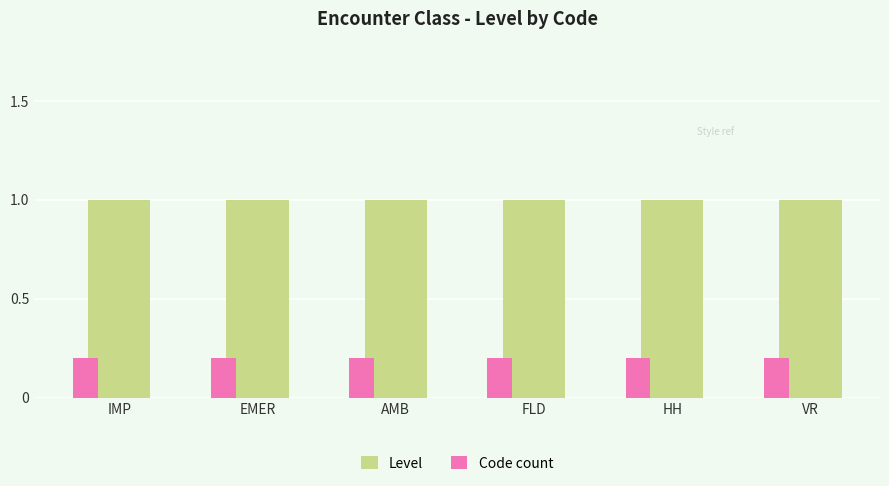

Rank the series by their average value, from lowest to highest.

Code count, Level